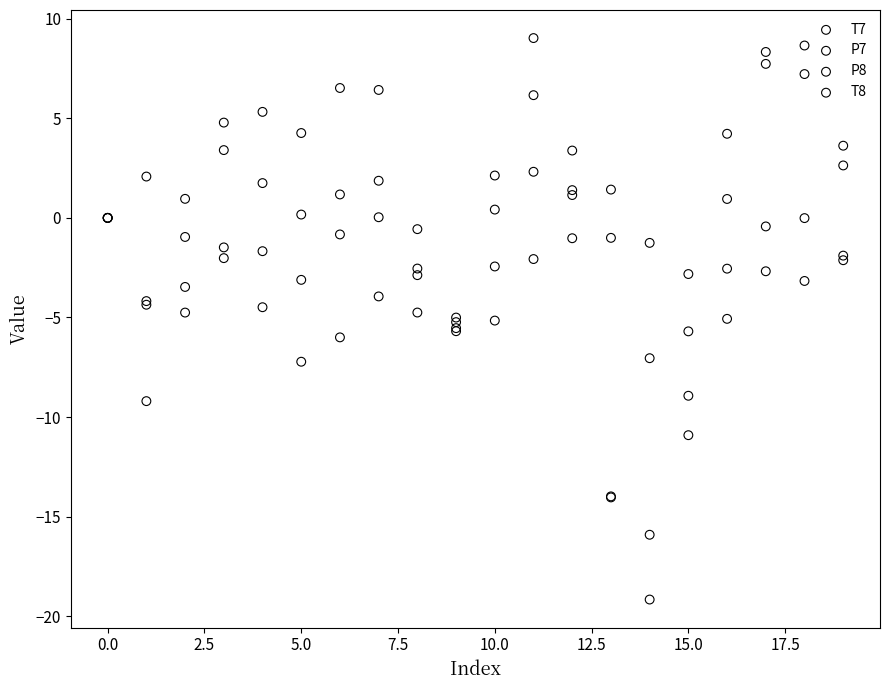

Which series reaches the maximum Y coordinate?

P8